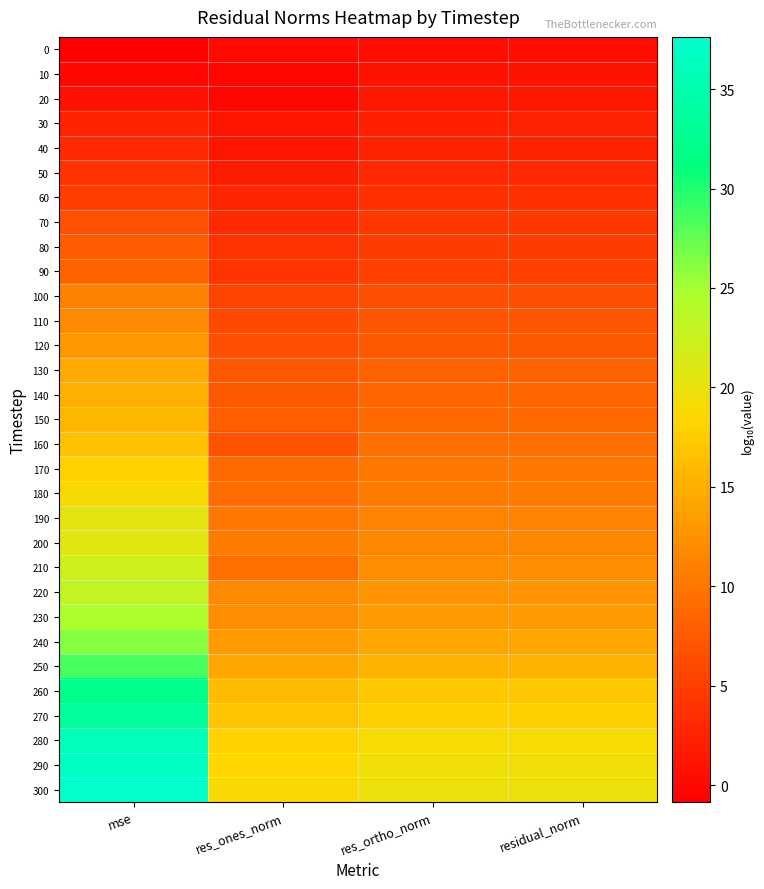

Which has a higher value, residual_norm or res_ortho_norm?

residual_norm